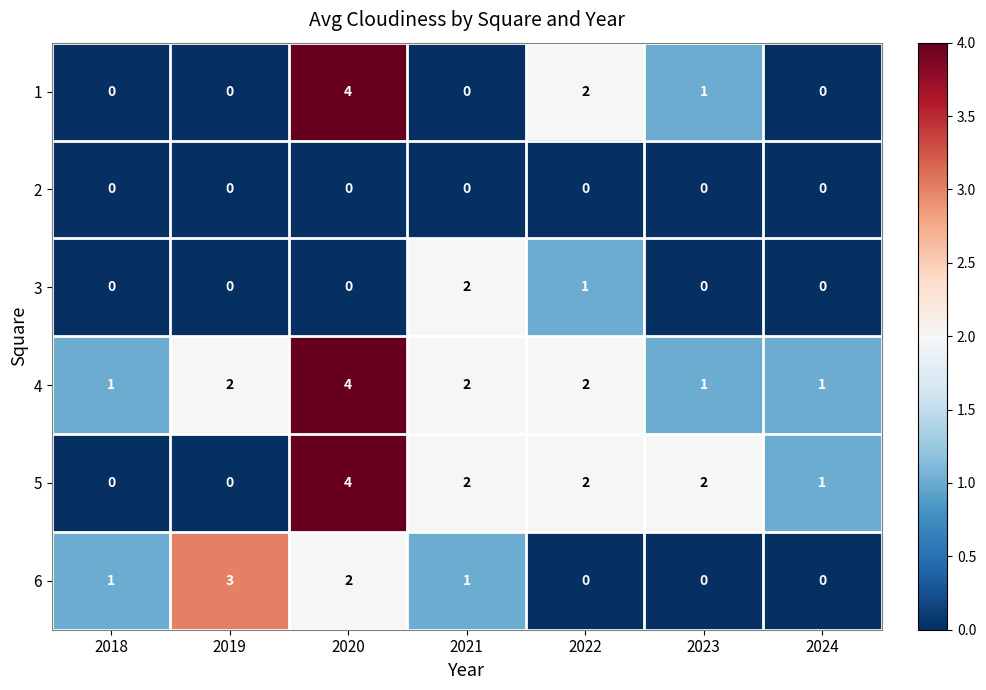

How many series are shown in this chart?

6